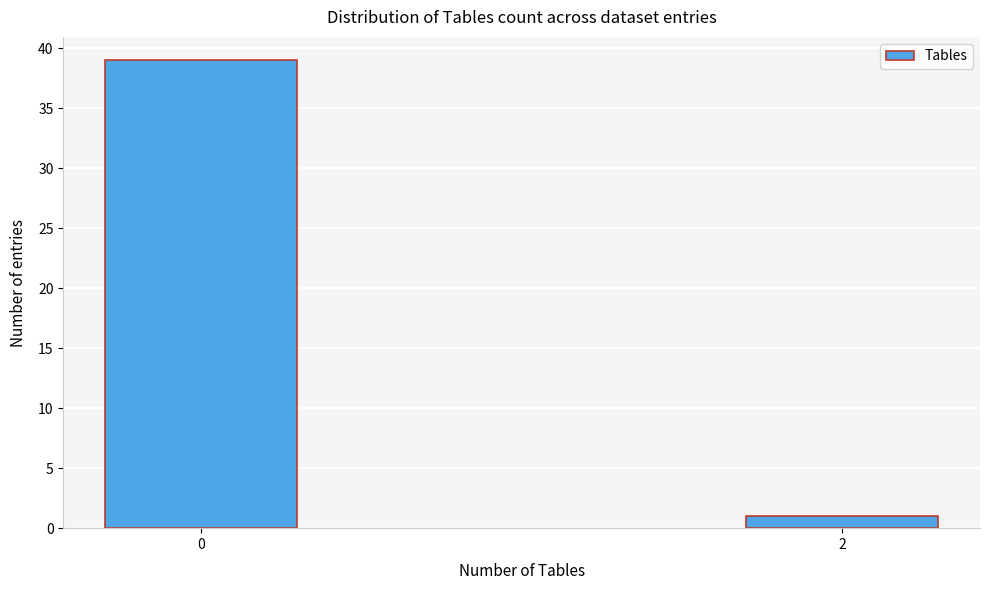

Reading left to right, what are all the values shown in this chart?

39	1